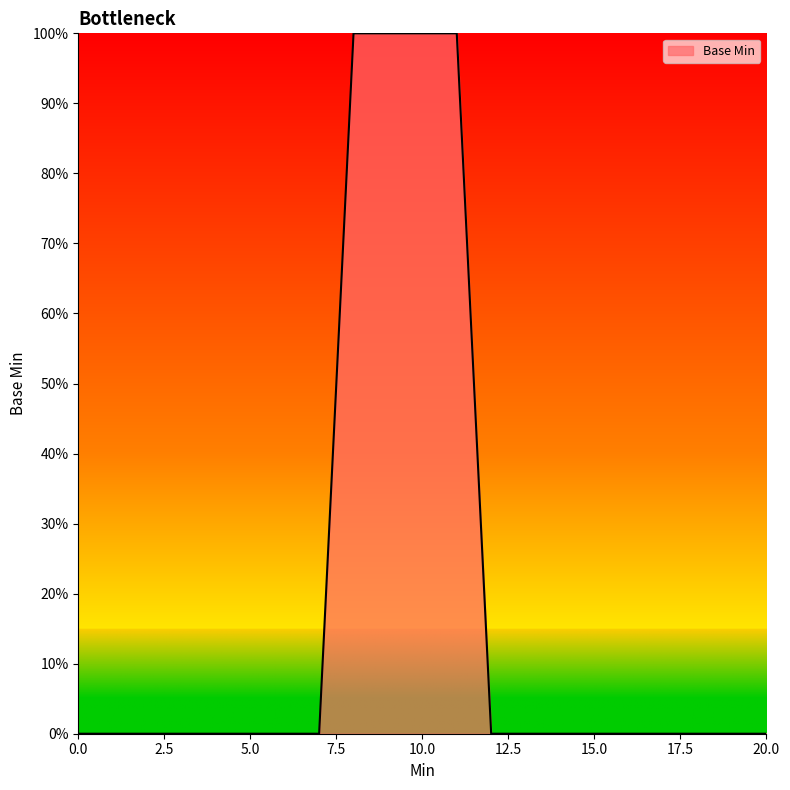

Reading left to right, what are all the values shown in this chart?

0	0	0	0	0	0	0	0	1	1	1	1	0	0	0	0	0	0	0	0	0